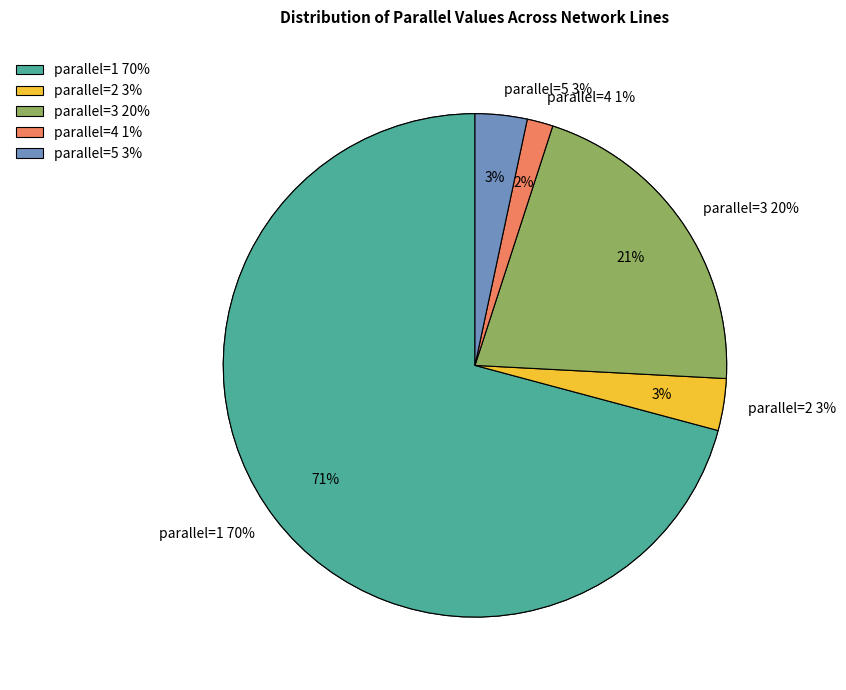

Does 1 account for over 50% of the chart?

Yes